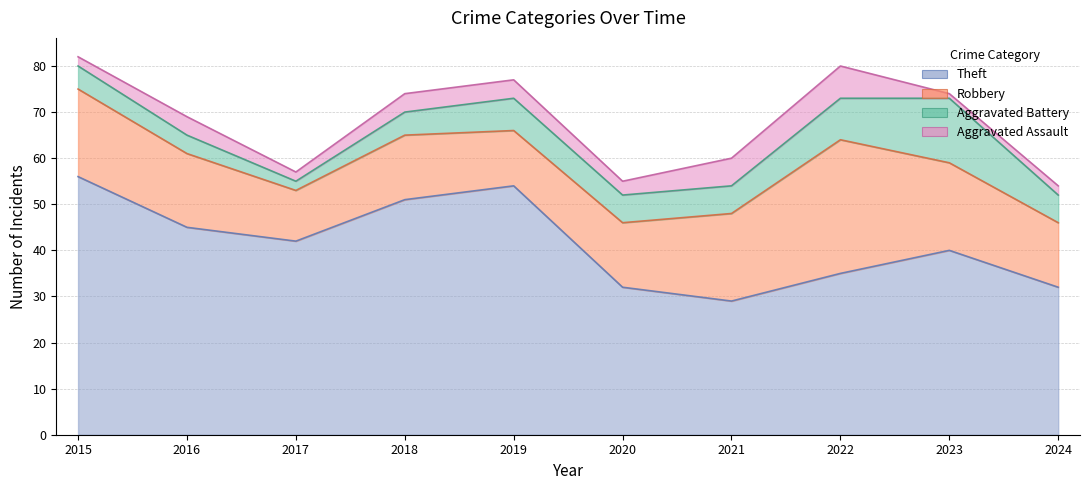

What is the difference between the highest and lowest values at 2018?

47